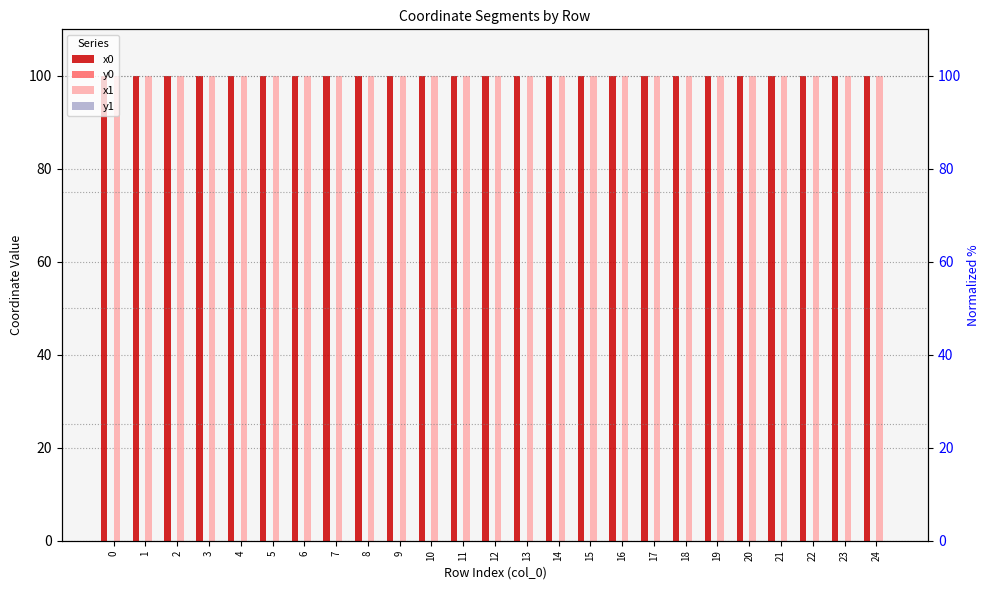

Reading left to right, list all the values displayed in this chart.

x0: 100.0	100.0	100.0	100.0	100.0	100.0	100.0	100.0	100.0	100.0	100.0	100.0	100.0	100.0	100.0	100.0	100.0	100.0	100.0	100.0	100.0	100.0	100.0	100.0	100.0
y0: 0.0	0.0	0.0	0.0	0.0	0.0	0.0	0.0	0.0	0.0	0.0	0.0	0.0	0.0	0.0	0.0	0.0	0.0	0.0	0.0	0.0	0.0	0.0	0.0	0.0
x1: 100.0	100.0	100.0	100.0	100.0	100.0	100.0	100.0	100.0	100.0	100.0	100.0	100.0	100.0	100.0	100.0	100.0	100.0	100.0	100.0	100.0	100.0	100.0	100.0	100.0
y1: 0.0	0.0	0.0	0.0	0.0	0.0	0.0	0.0	0.0	0.0	0.0	0.0	0.0	0.0	0.0	0.0	0.0	0.0	0.0	0.0	0.0	0.0	0.0	0.0	0.0